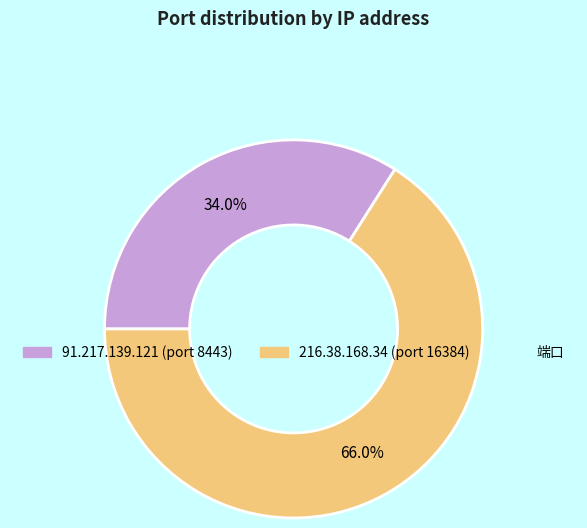

Is there any slice that represents more than half of the pie?

Yes